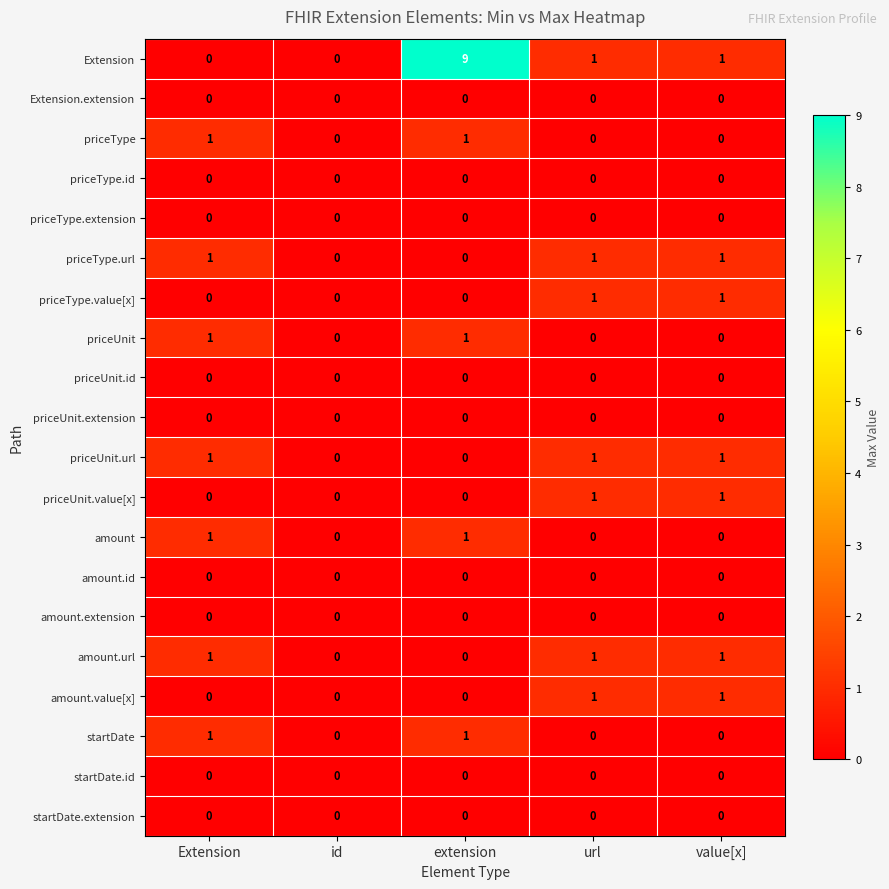

Which series has the largest total across all categories?

Extension